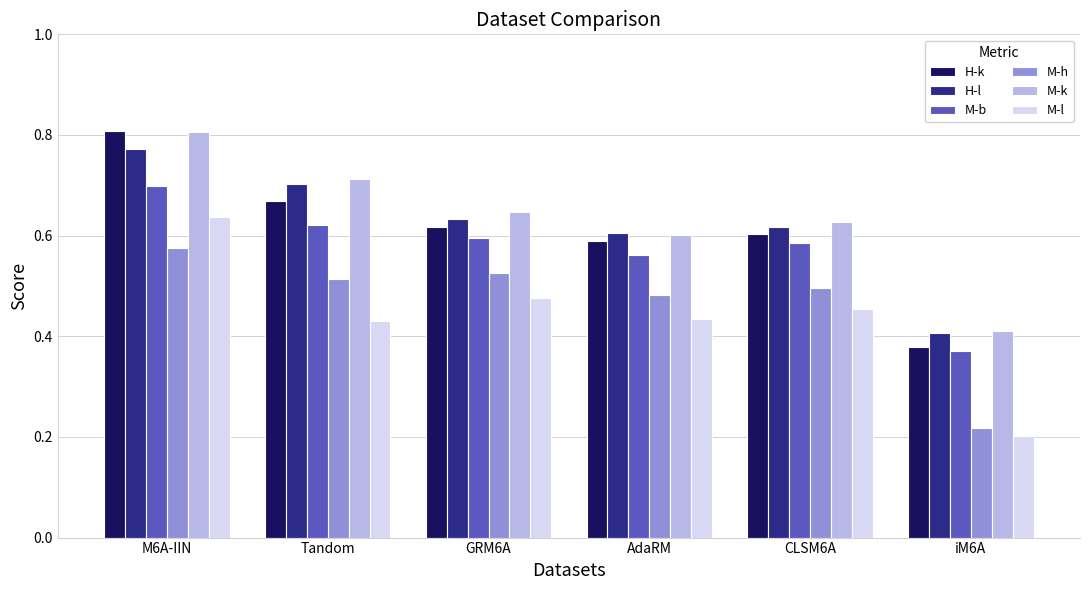

At which category does the chart reach its peak across all series?

M6A-IIN